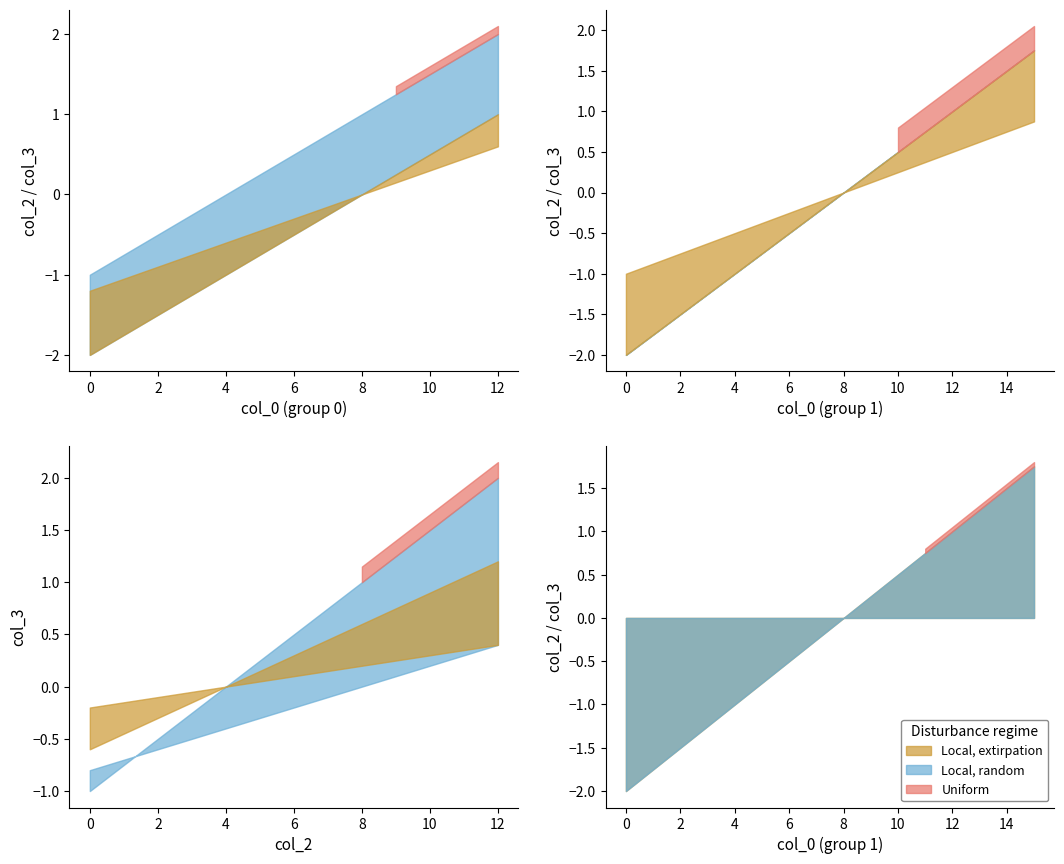

True or false: col_1=0 (col_2) and col_1=0 (col_3) intersect in this chart.

False